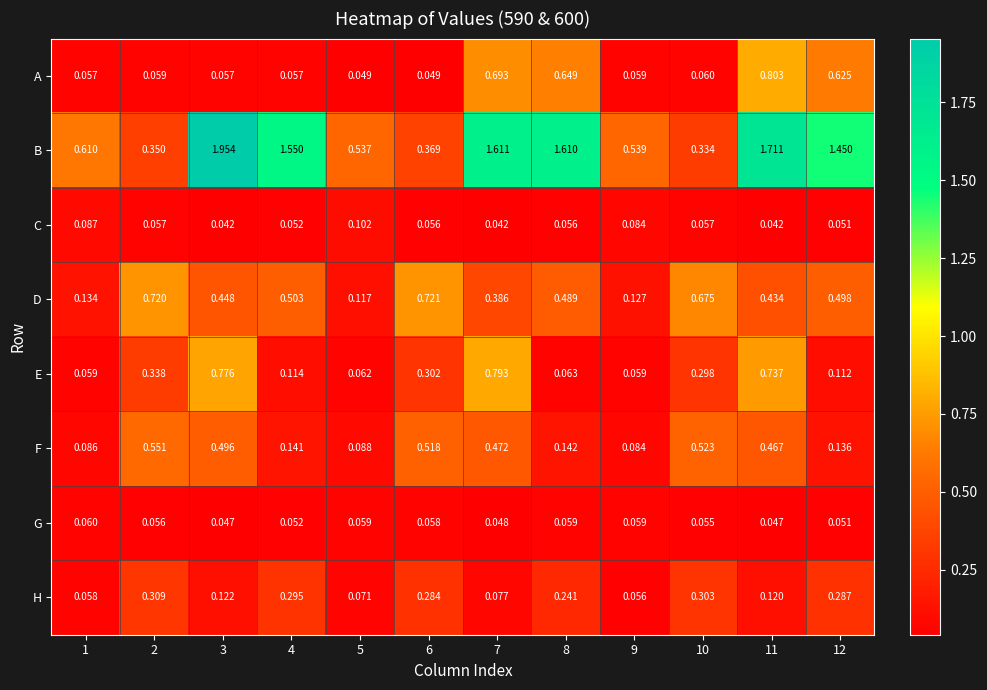

List the series in order of their peak value, lowest first.

G, C, H, F, D, E, A, B